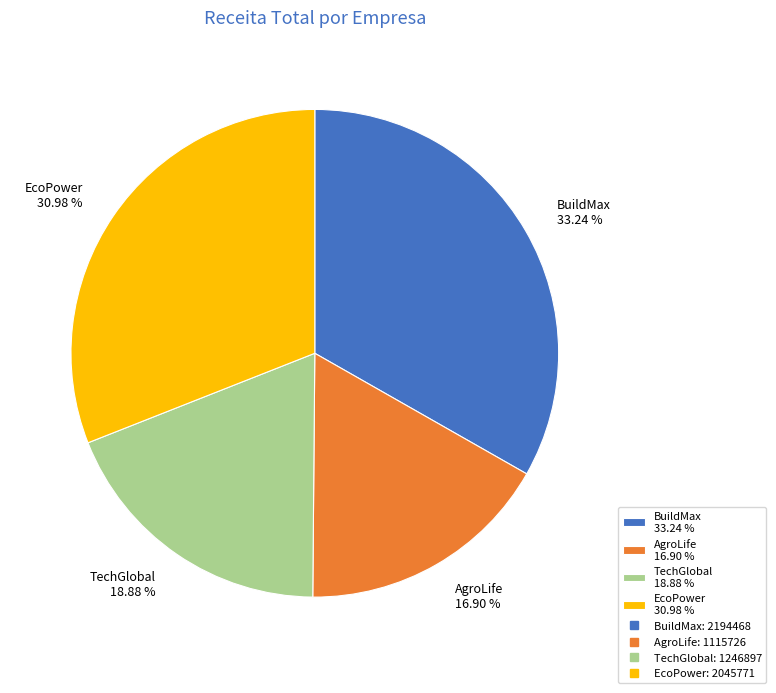

Does any single category account for the majority?

No